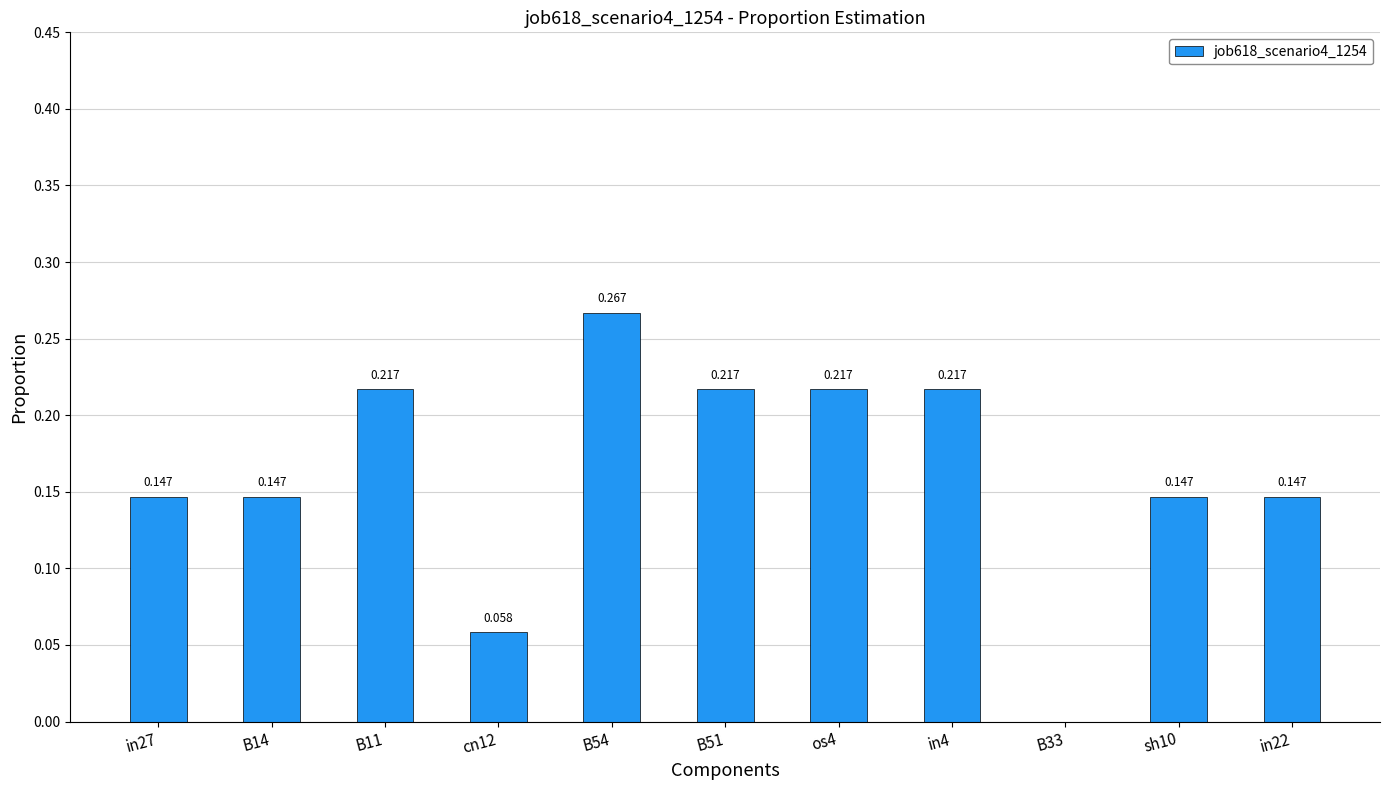

Is it true that the value at in4 is 0.2?

True